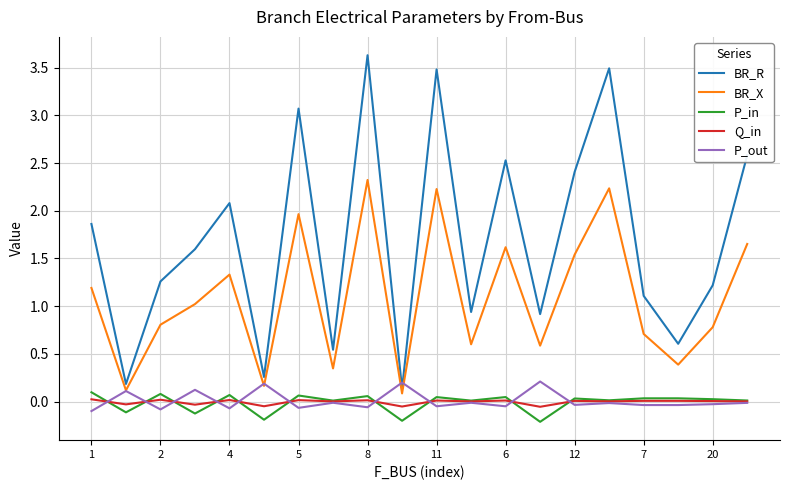

What is the lowest value of the BR_X series?

0.1